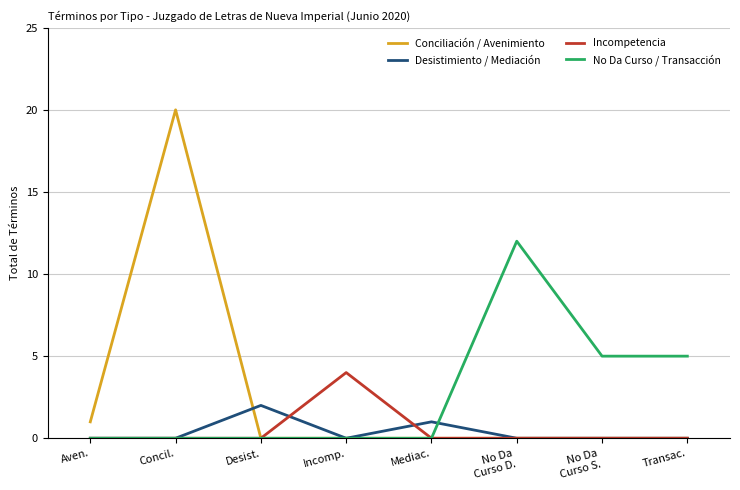

Rank the series by their maximum value, from highest to lowest.

Conciliación / Avenimiento, No Da Curso / Transacción, Incompetencia, Desistimiento / Mediación